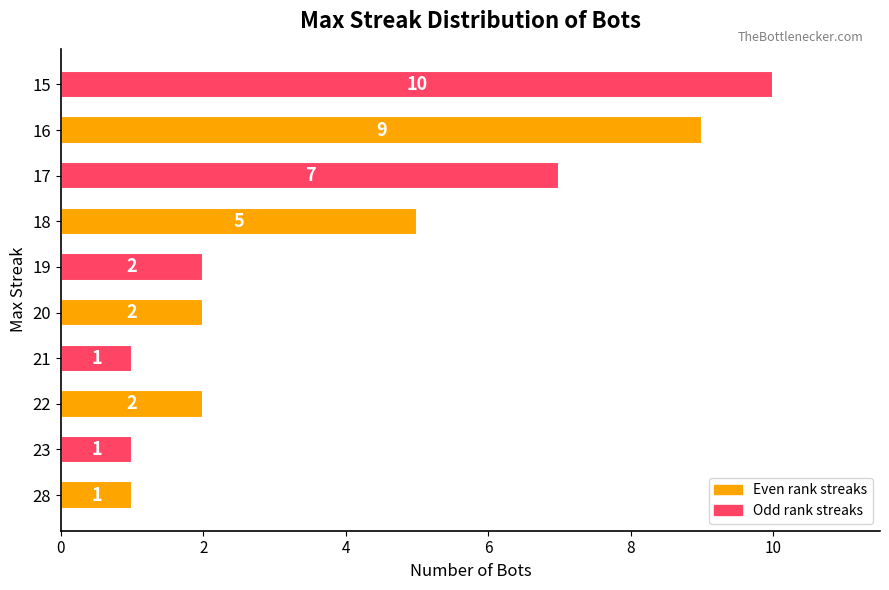

Reading top to bottom, what are all the values shown in this chart?

15=10	16=9	17=7	18=5	19=2	20=2	21=1	22=2	23=1	28=1